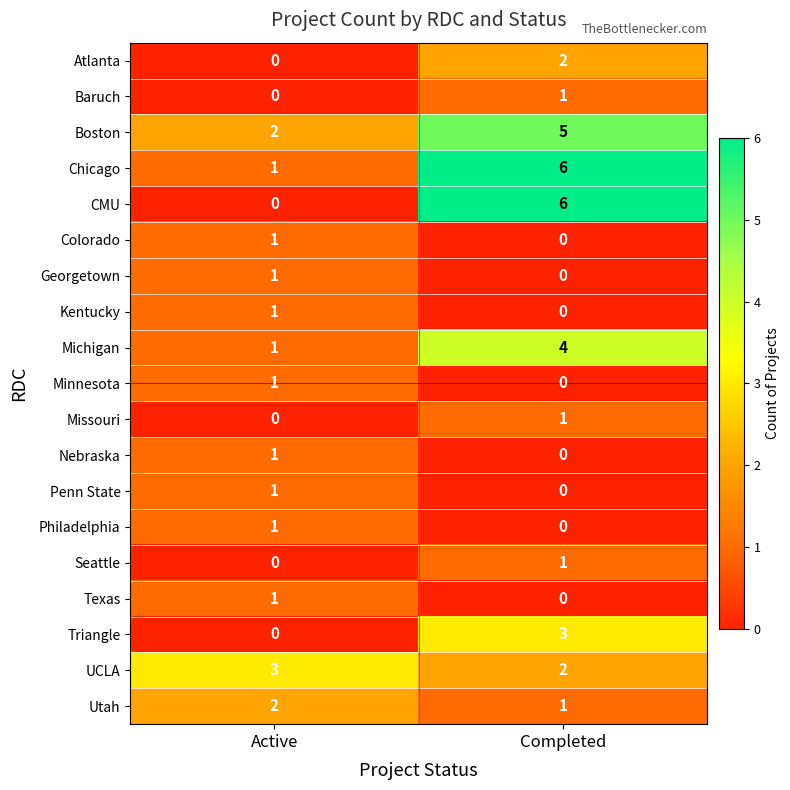

At which category is the sum across all series the highest?

Completed